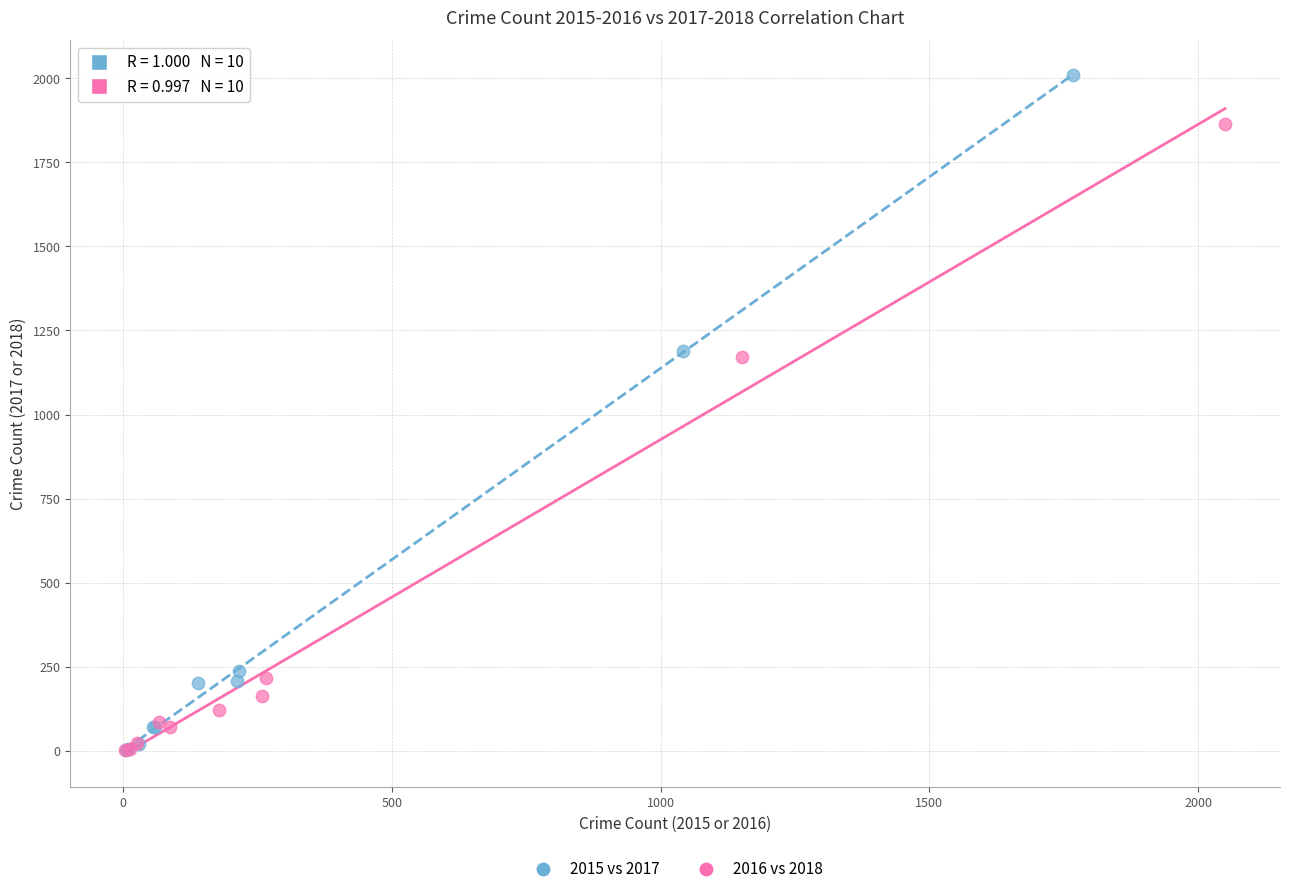

Which series contains the highest Y value?

2015 vs 2017